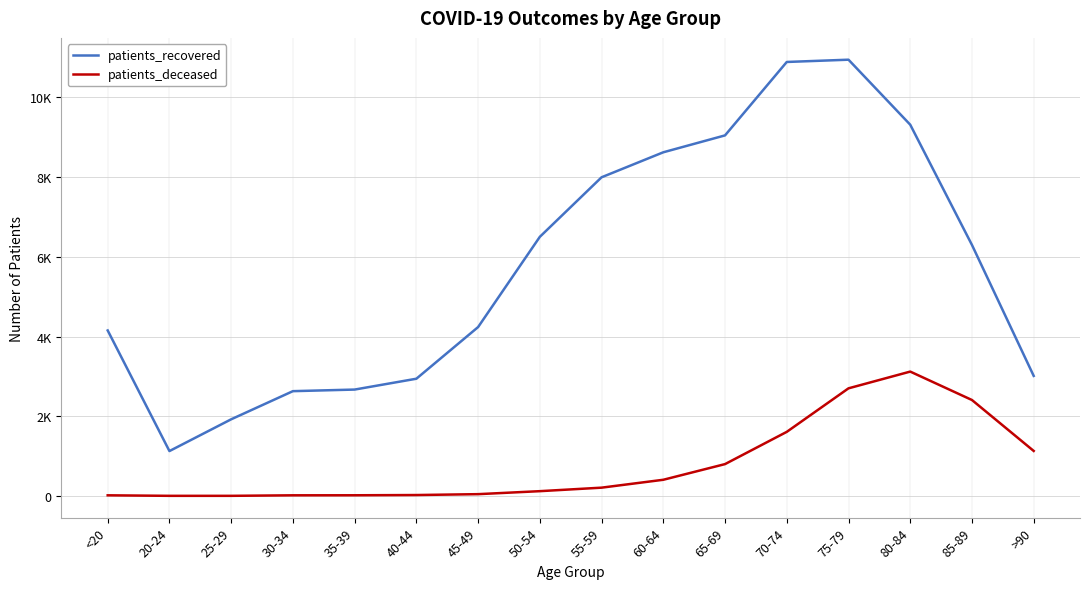

What are all the series names shown in the legend?

patients_recovered, patients_deceased